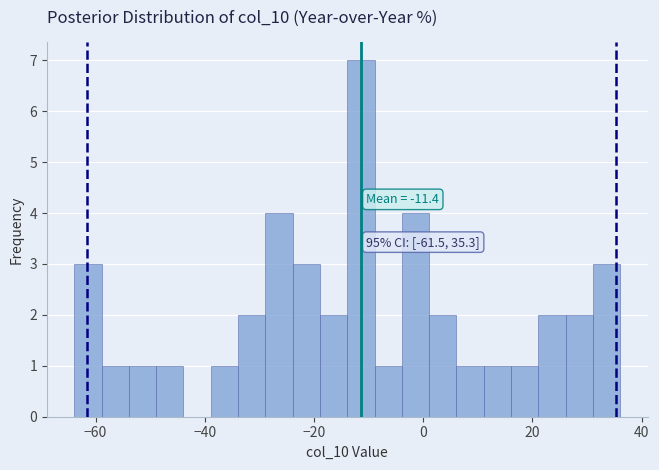

Around what value on the x-axis is the tallest bar? Give the approximate position of its centre, as read against the axis.

-12